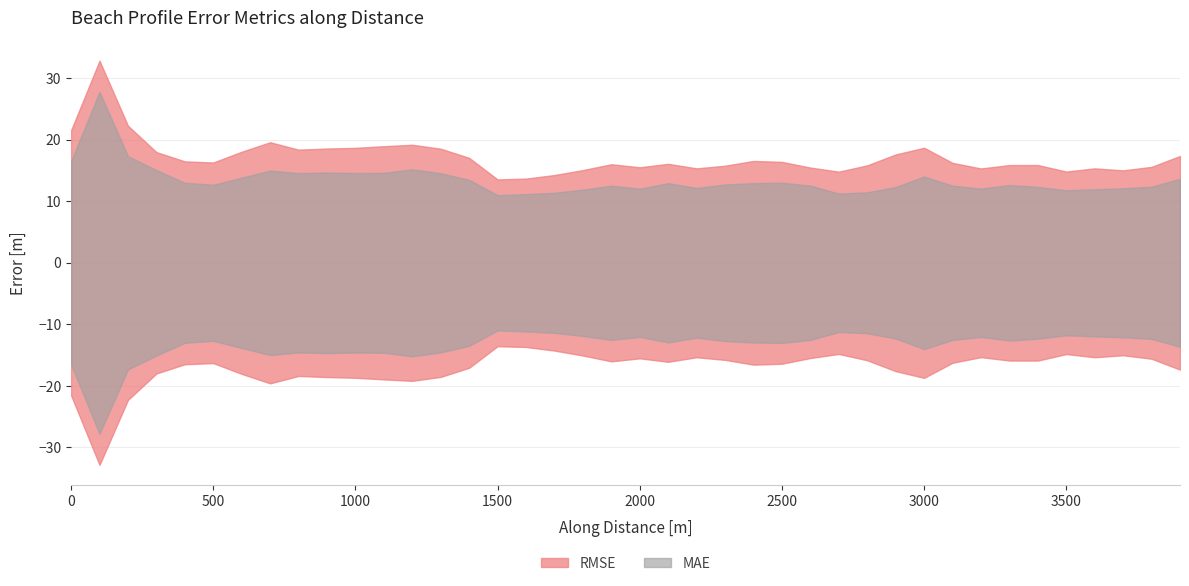

Rank the categories by mae value from highest to lowest.

99.99999999965834, 199.9999999993167, 0, 1199.974641573975, 299.999999998975, 699.9999999939412, 899.9746415778042, 1099.974641576484, 999.9746415788802, 799.9746415802005, 1299.974641575051, 2999.970518017475, 599.9999999944465, 3899.970412159186, 1399.970524625056, 2499.970524624315, 399.9999999986334, 2399.970524626738, 2099.97052462651, 2299.970524625442, 499.9999999984555, 3299.970518015759, 1899.970524623979, 2599.970518019622, 3099.970518016863, 3799.970412160161, 3399.970518015207, 2899.970518018027, 2199.970524624087, 3699.970412161135, 3199.970518016311, 1999.970524625274, 3599.970518014043, 1799.970524626401, 3499.970518014655, 2799.970518018639, 1699.970524625165, 2699.97051801907, 1599.970524627588, 1499.970524626352